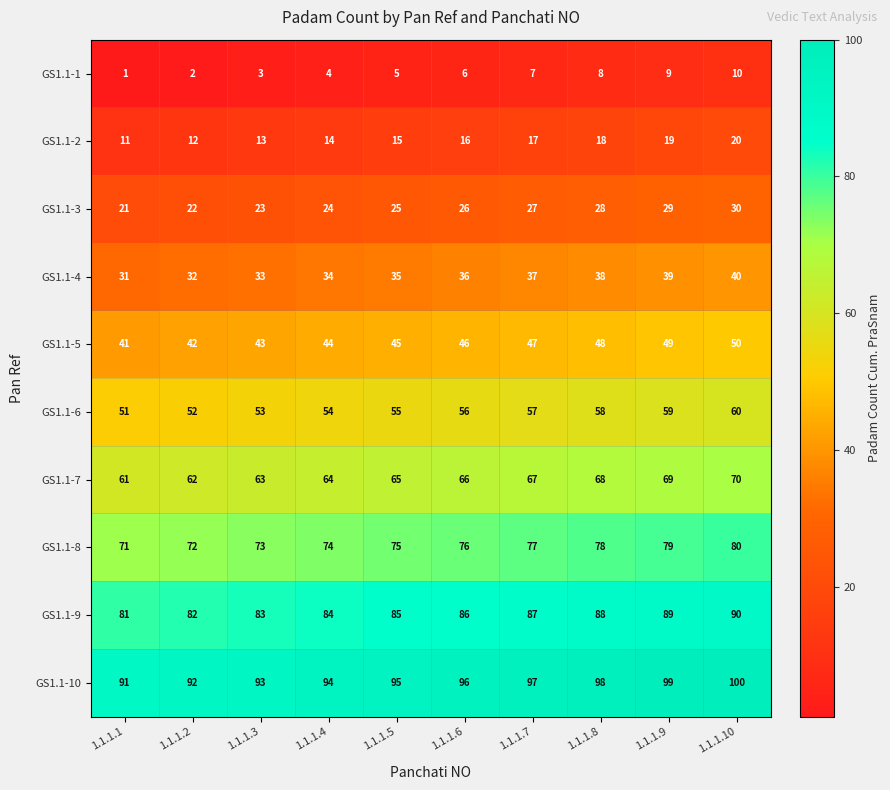

Is it true that GS1.1-5 equals 70 at 1.1.1.4?

False